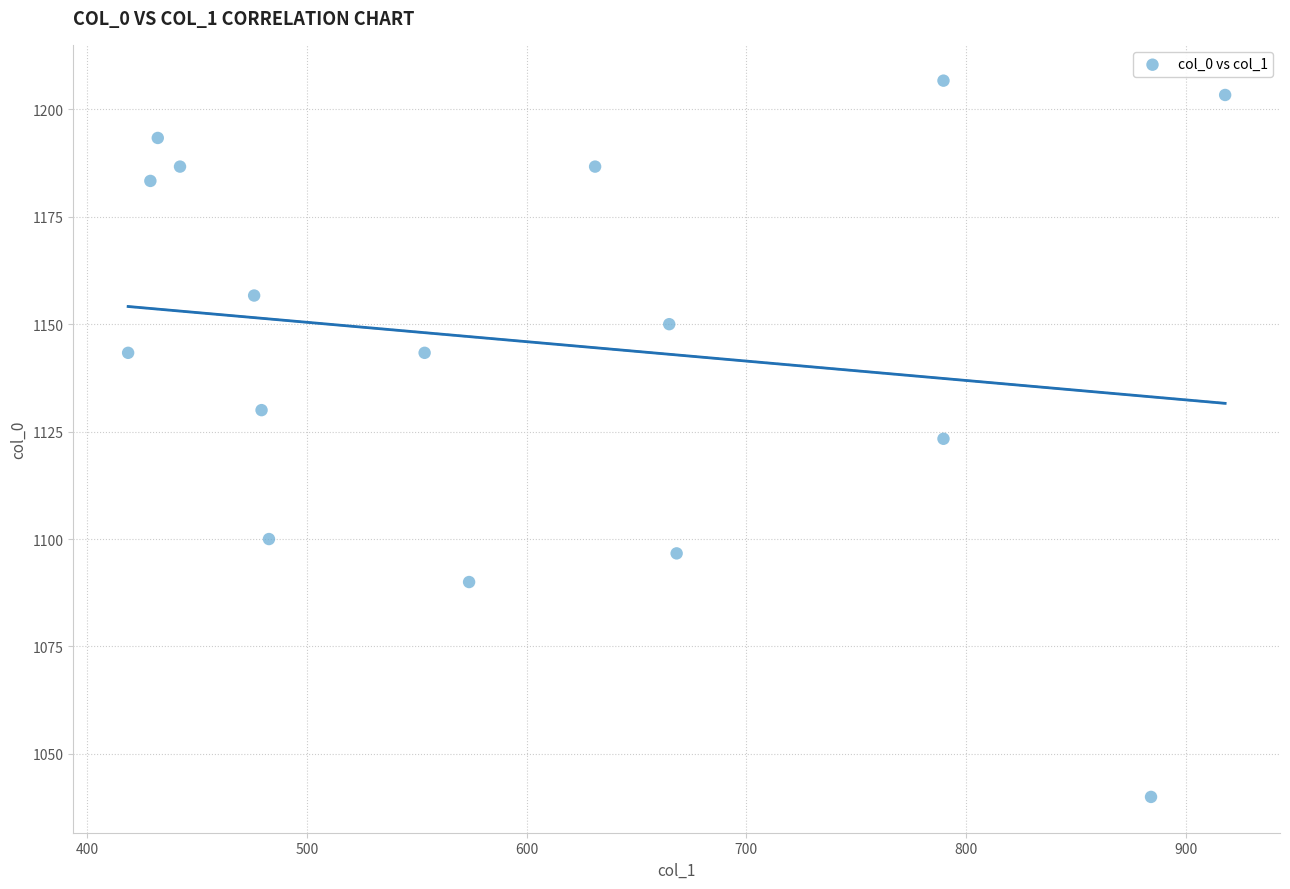

What is the range of X values (max minus min)?

499.5